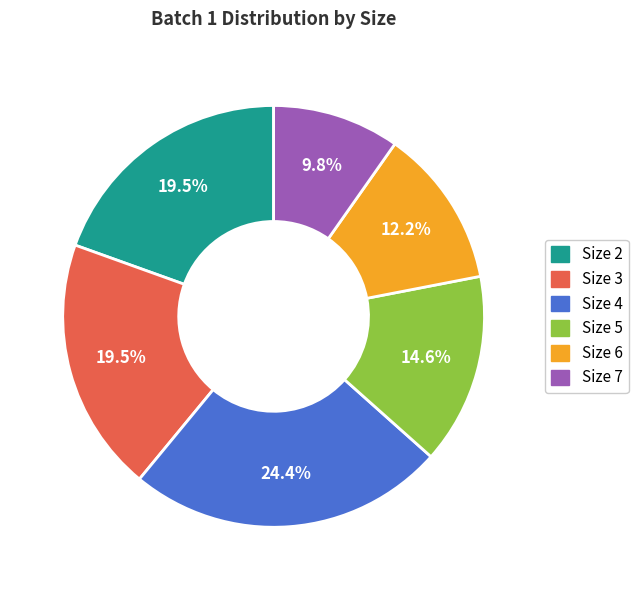

Does any single category account for the majority?

No